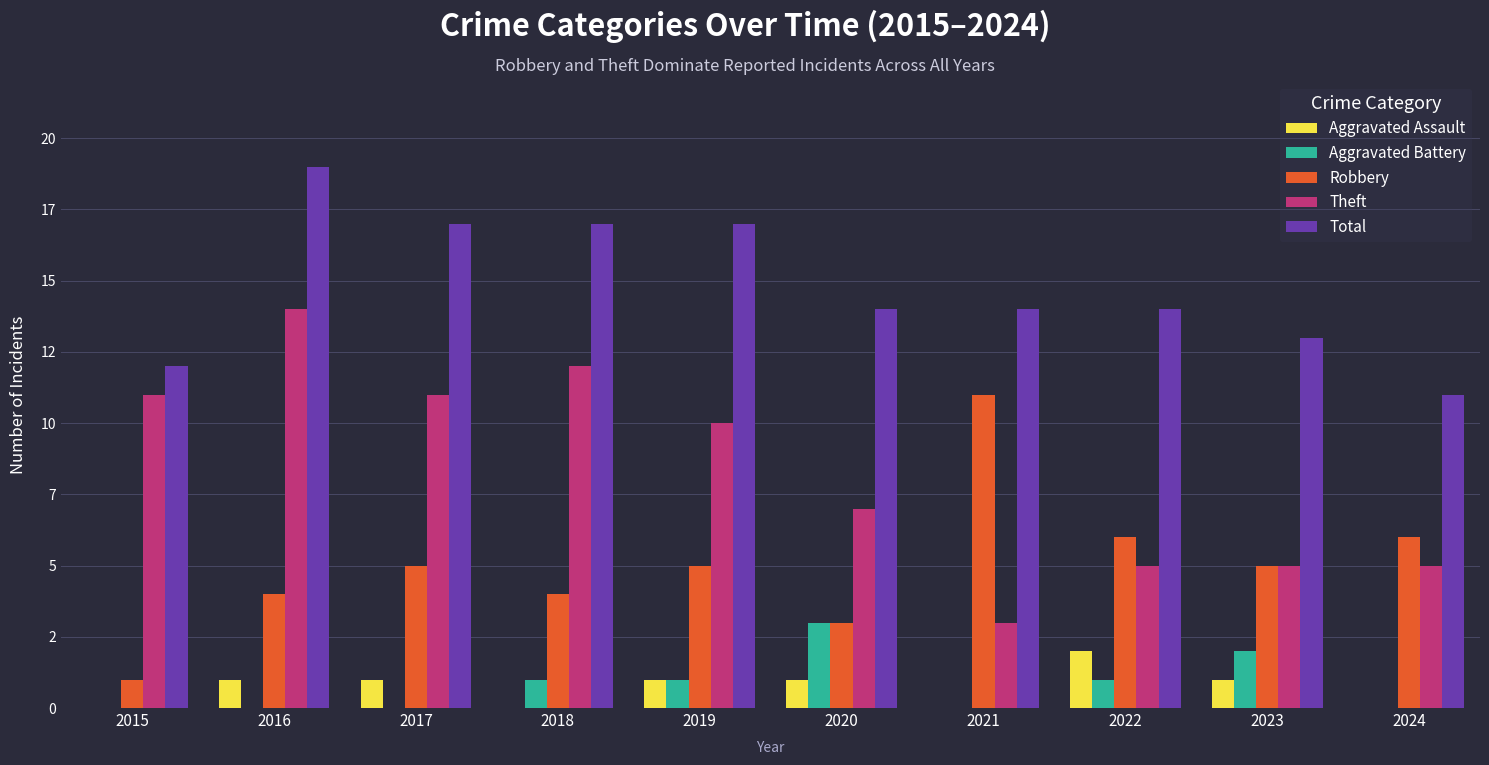

Where is Aggravated Assault nearest to the value 1?

2016